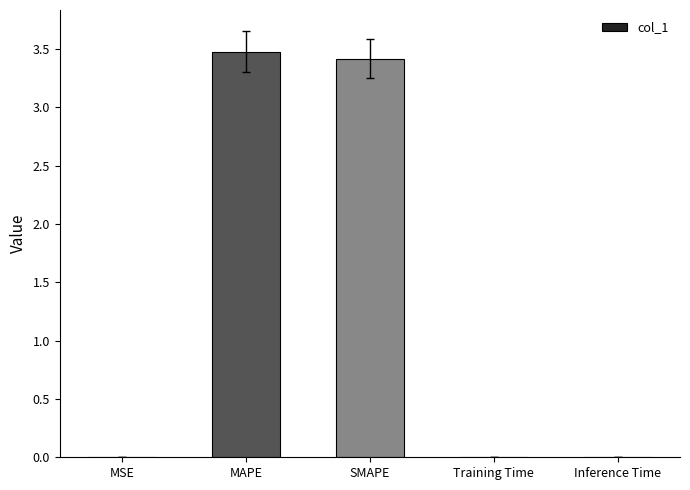

True or false: the data shows 3.4 at SMAPE.

True